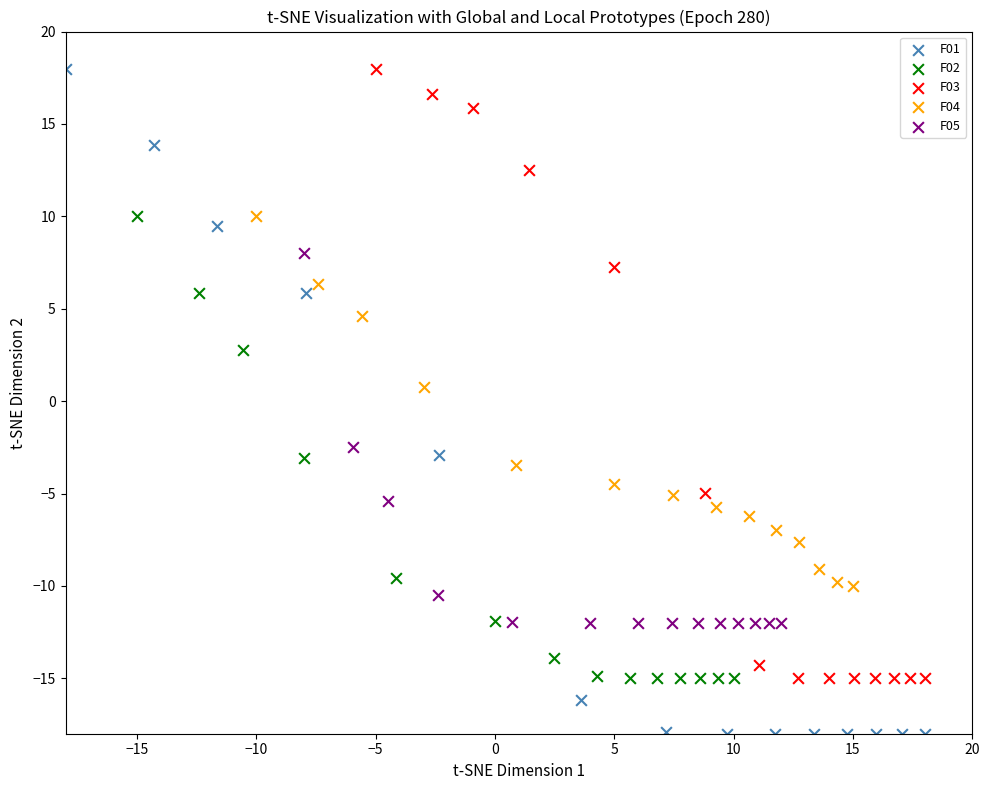

Which series has the widest spread of Y values?

F01